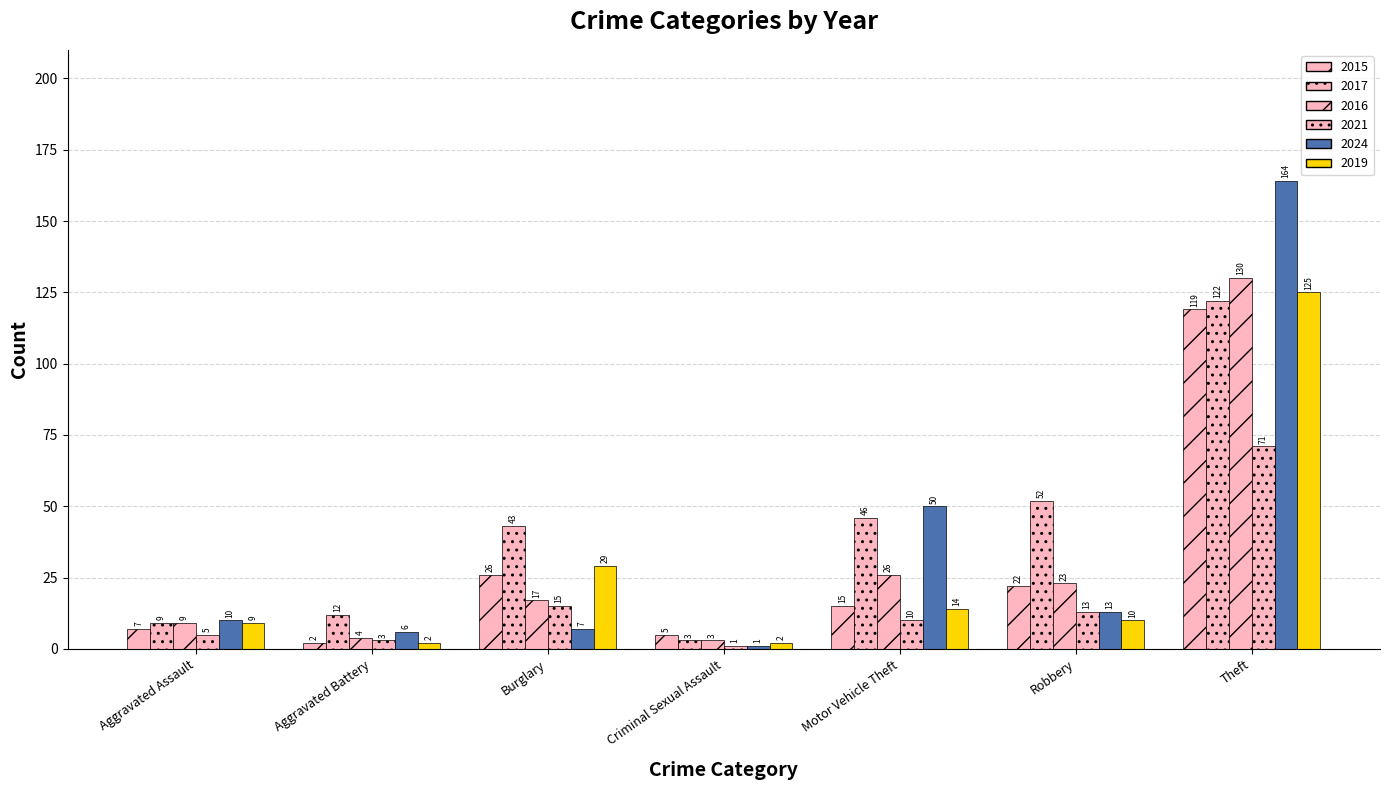

Count the number of data series in this chart.

6